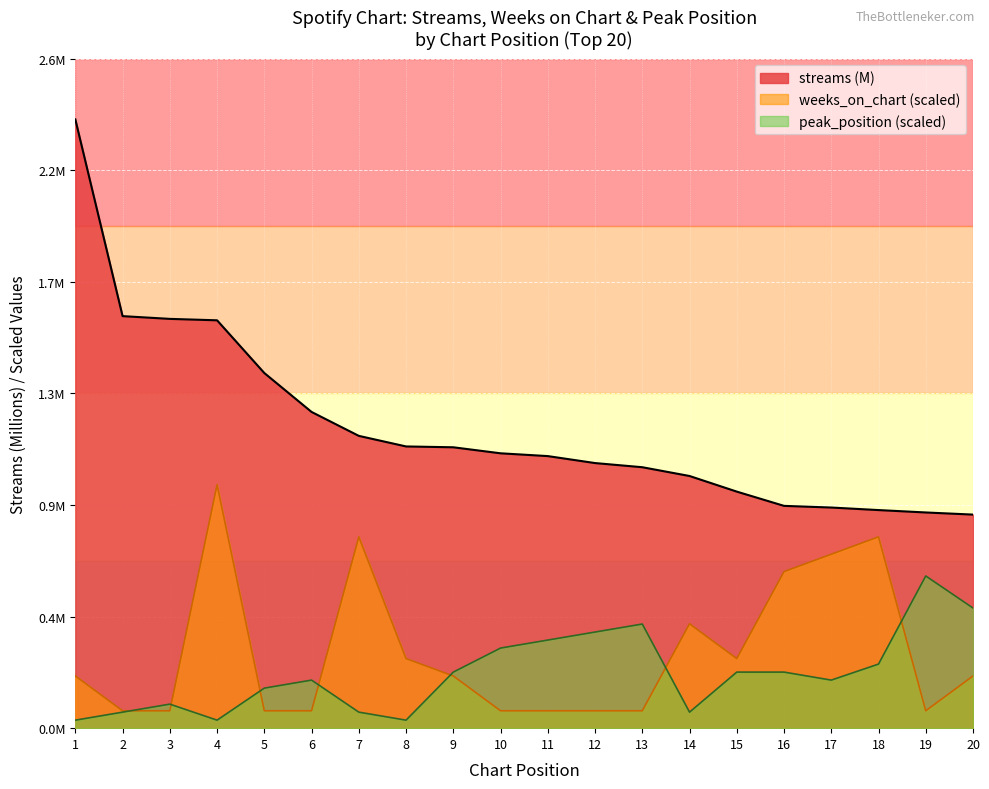

What is the value of the weeks_on_chart point at the 16th from the left?

0.6